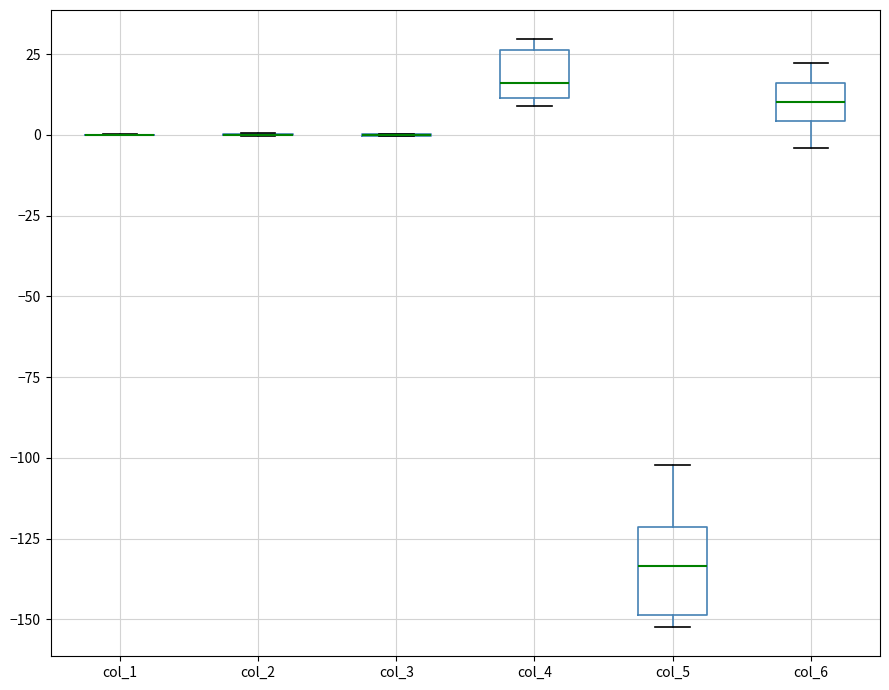

Reading left to right, transcribe this box plot: for each box, give where its median line is, the range the box spans, and where its two whiskers end, as read against the y-axis. The values are not printed on the chart, so give them approximately, as read against the axis.

col_1: box collapsed to a line at 0, whiskers 0 to 0
col_2: box collapsed to a line at 0, whiskers 0 to 0
col_3: box collapsed to a line at 0, whiskers 0 to 0
col_4: median 15, box 10 to 25, whiskers 10 (just below the box's lower edge) to 30
col_5: median -135, box -150 to -120, whiskers -150 (just below the box's lower edge) to -100
col_6: median 10, box 5 to 15, whiskers -5 to 20